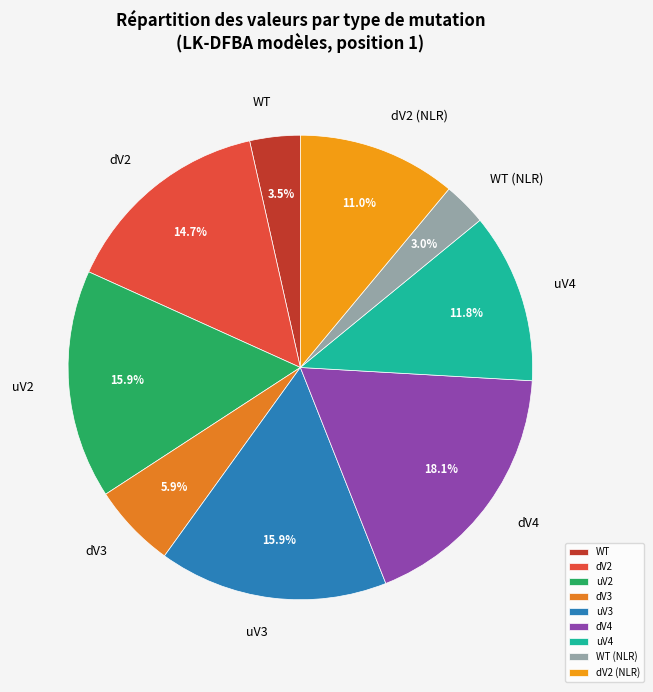

How many slices are in this pie chart?

9